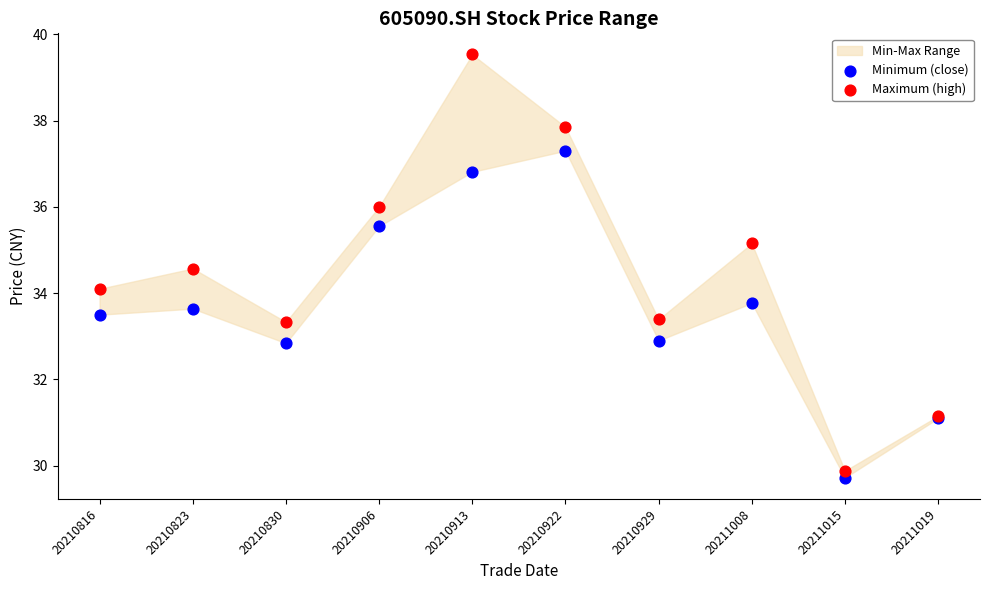

Which series reaches the maximum Y coordinate?

Maximum (high)